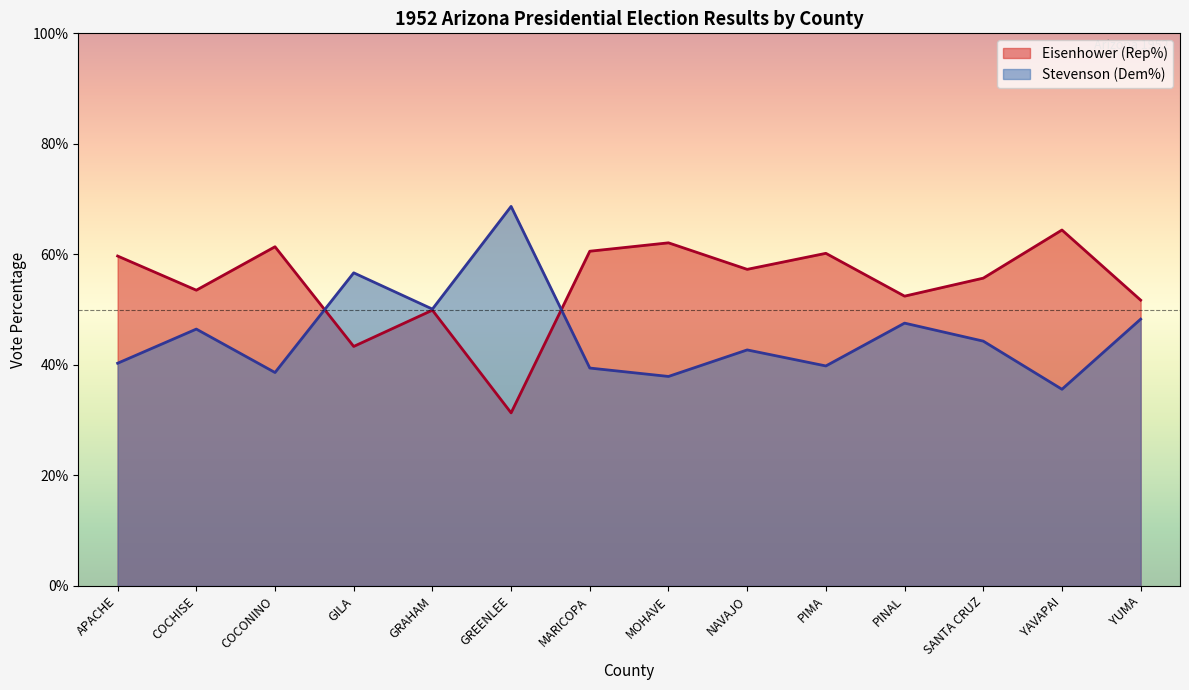

At which label is Stevenson (Dem%) closest to 52?

GRAHAM